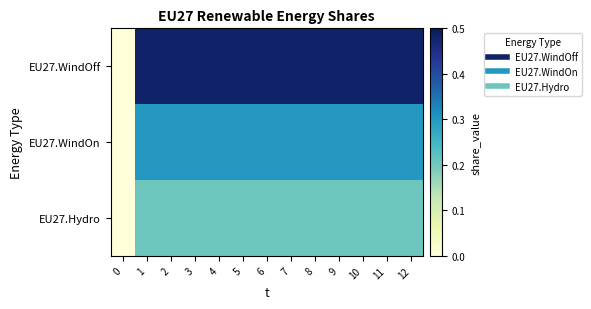

At which category is the sum across all series the highest?

1